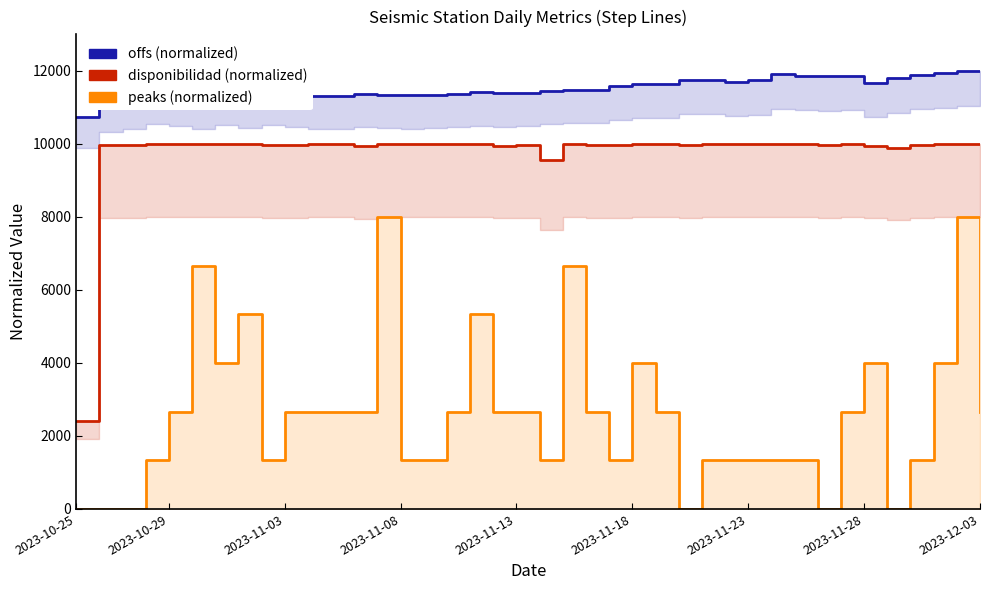

What is the average value of the disponibilidad (normalized) series?

9781.8